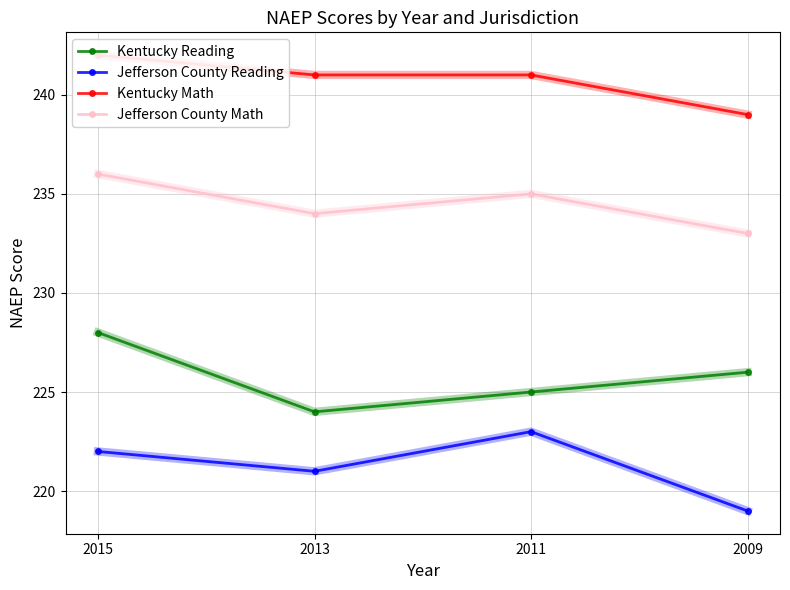

True or false: Kentucky Math has more than 1 interior local peaks.

False